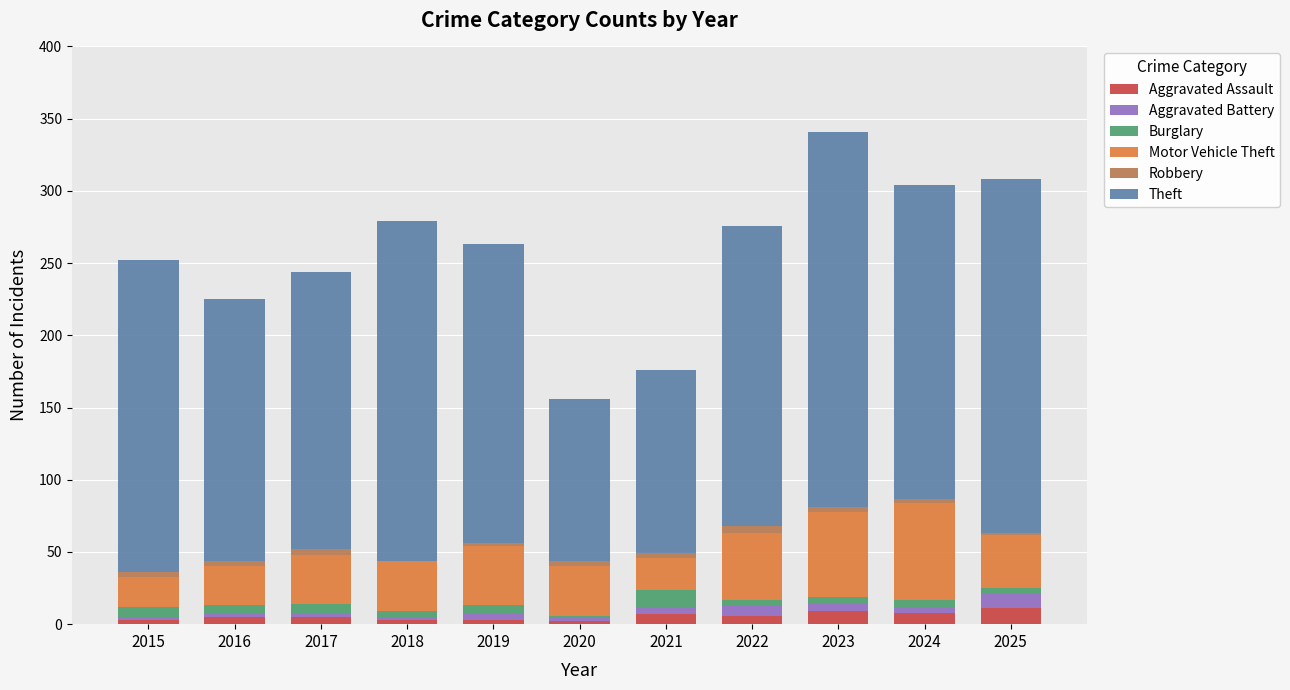

How many data points does each series have?

11